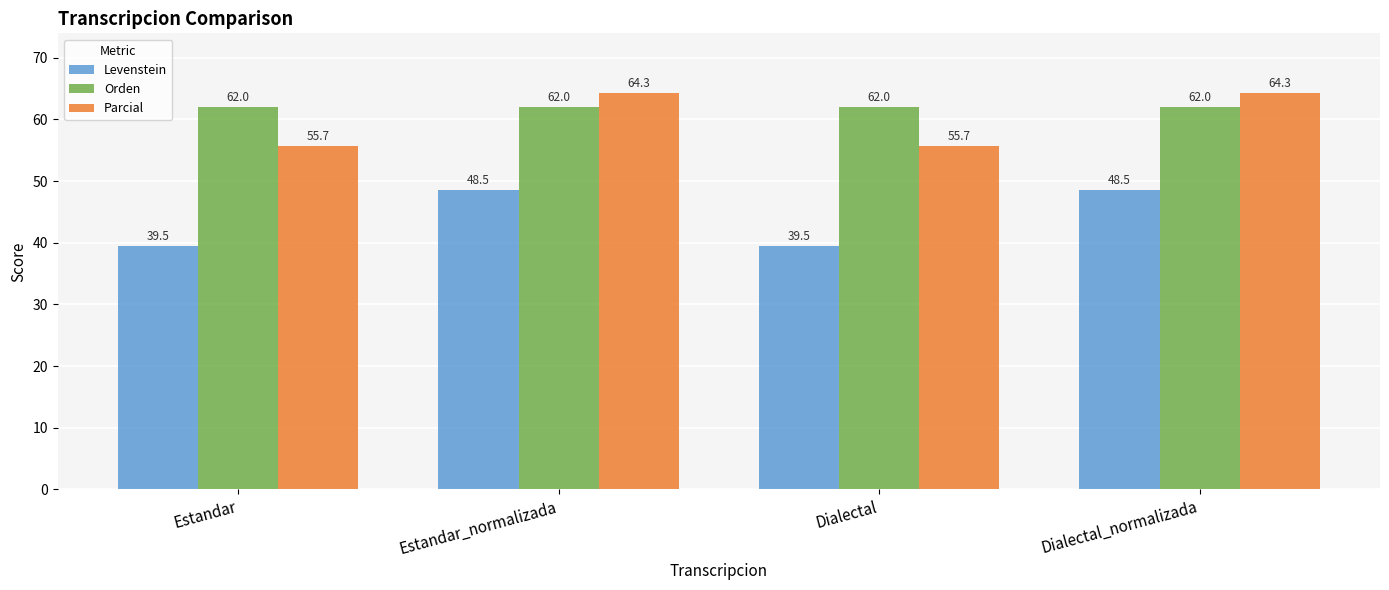

What is the smallest value displayed?

39.5